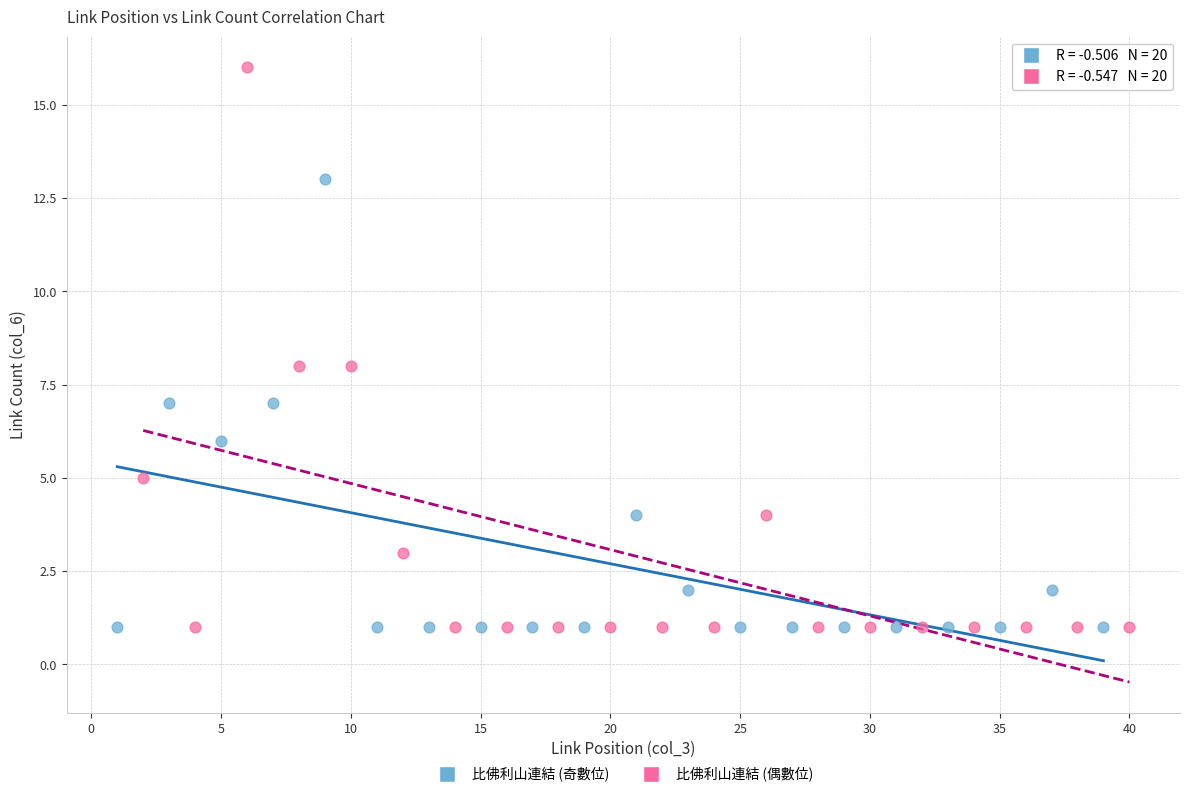

What are all the series names shown in the legend?

比佛利山連結 (奇數位), 比佛利山連結 (偶數位)